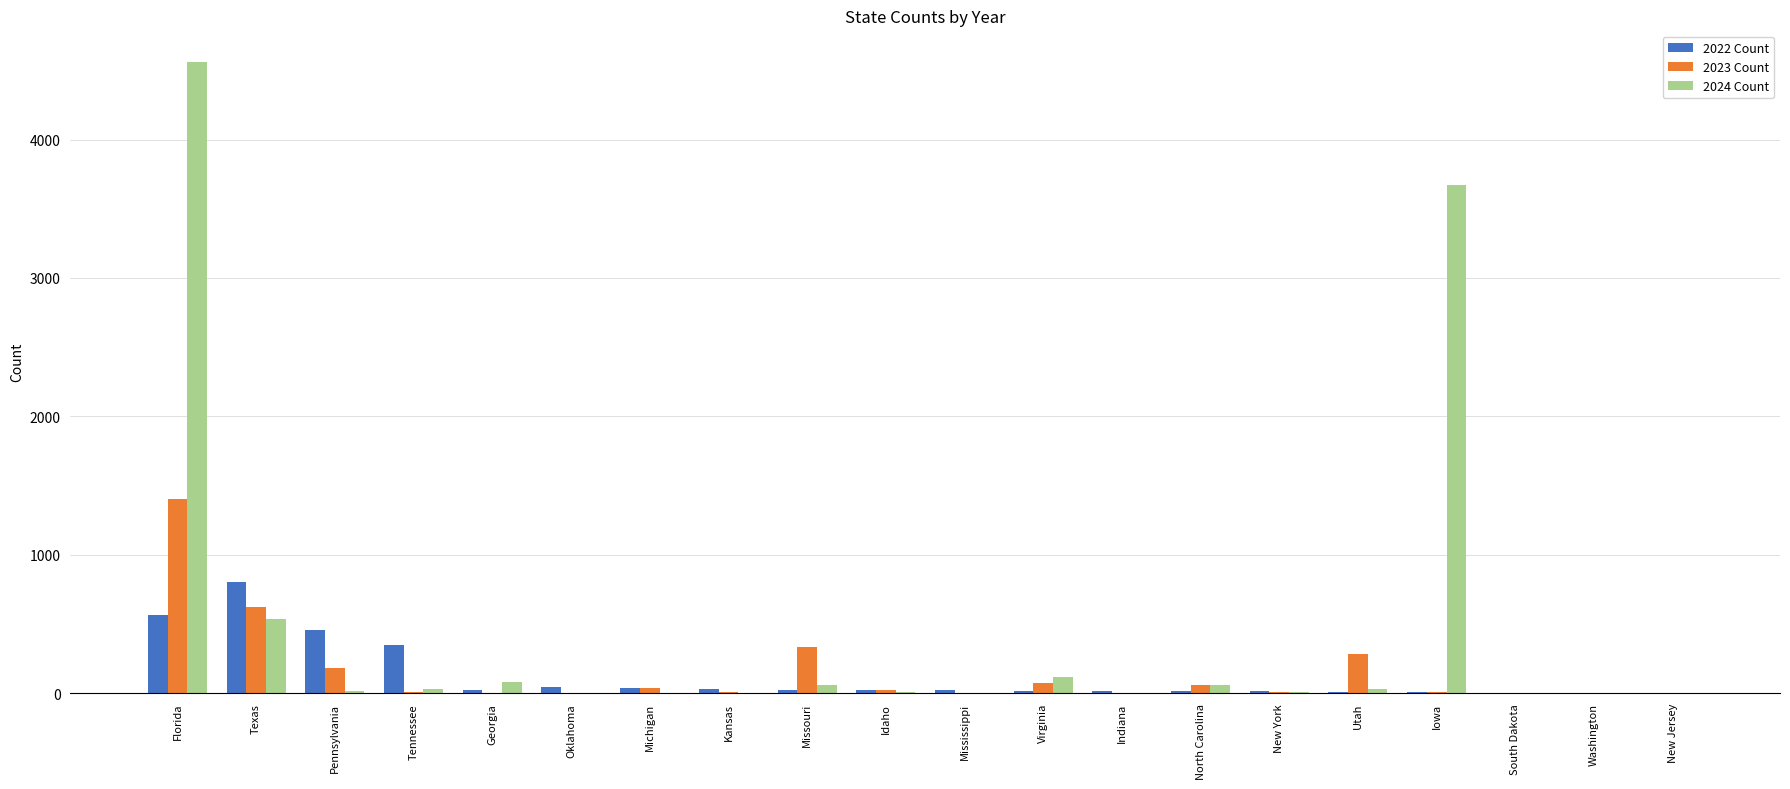

Where is 2023 Count nearest to the value 703?

Texas